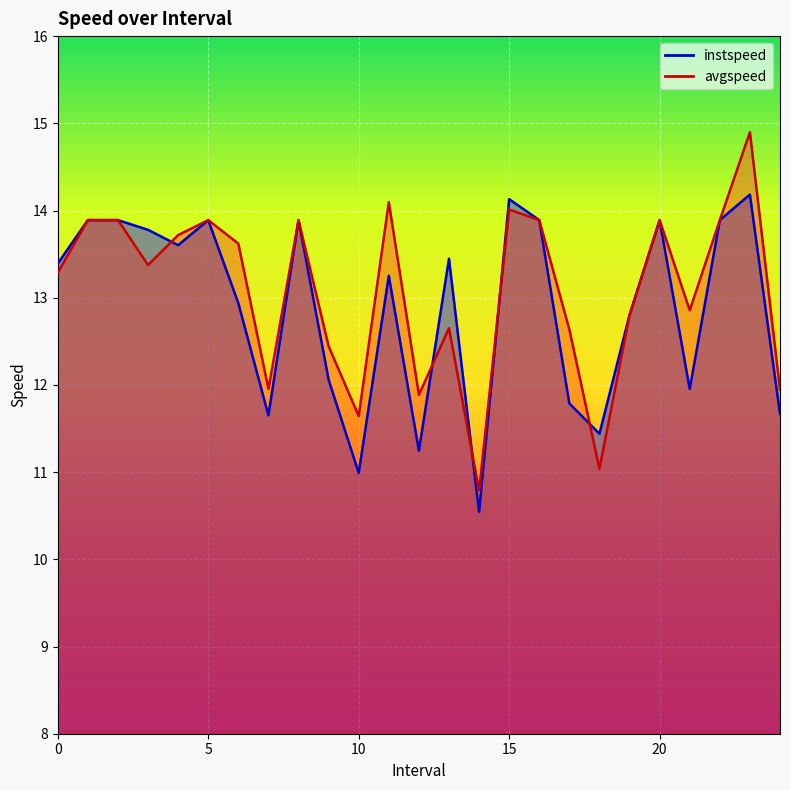

Which series has the largest range (max minus min)?

avgspeed